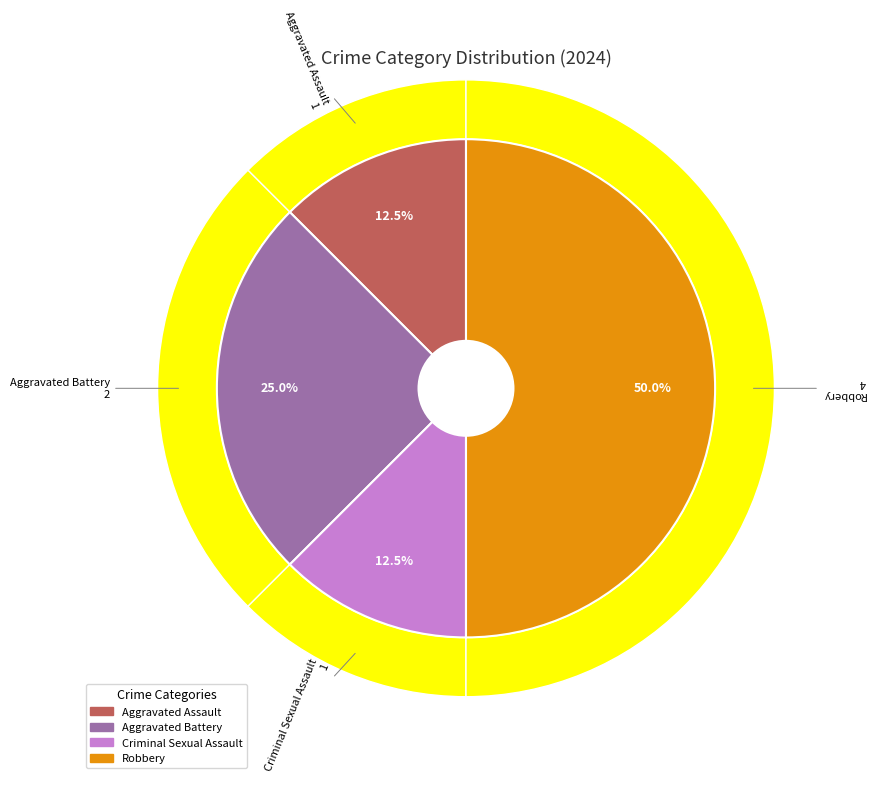

Approximately how many times larger is the value at Aggravated Battery compared to Aggravated Assault?

2.0